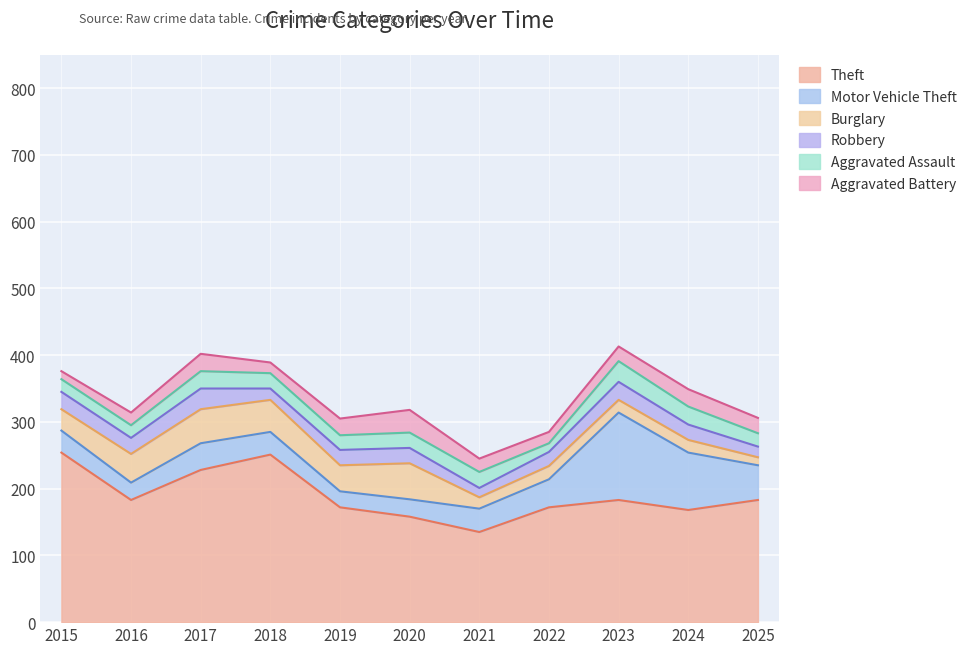

The value of Theft at 2025 is 183. True or false?

True